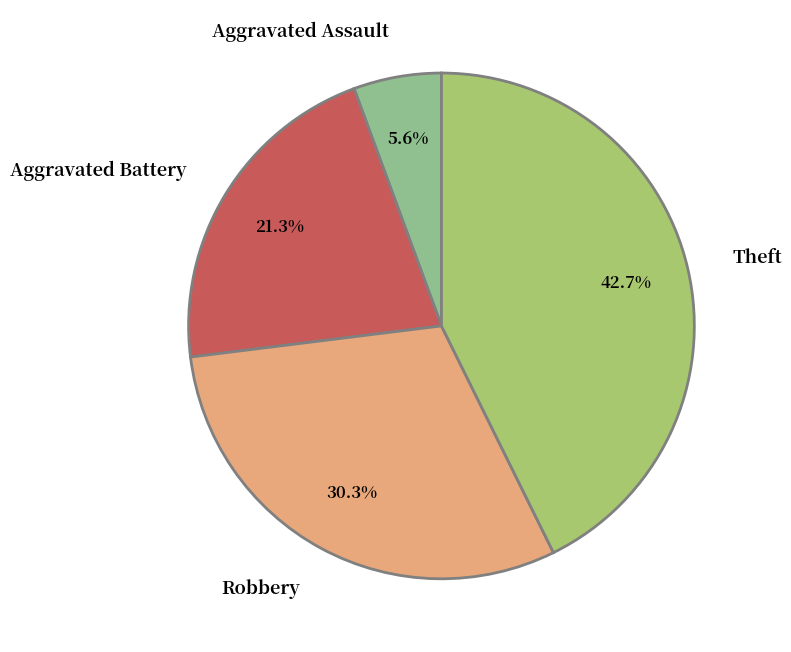

Between Aggravated Assault and Aggravated Battery, which is larger?

Aggravated Battery